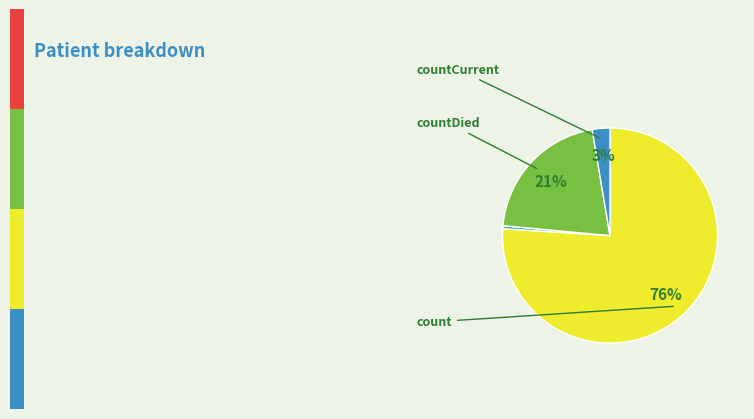

How many segments does this pie chart have?

4